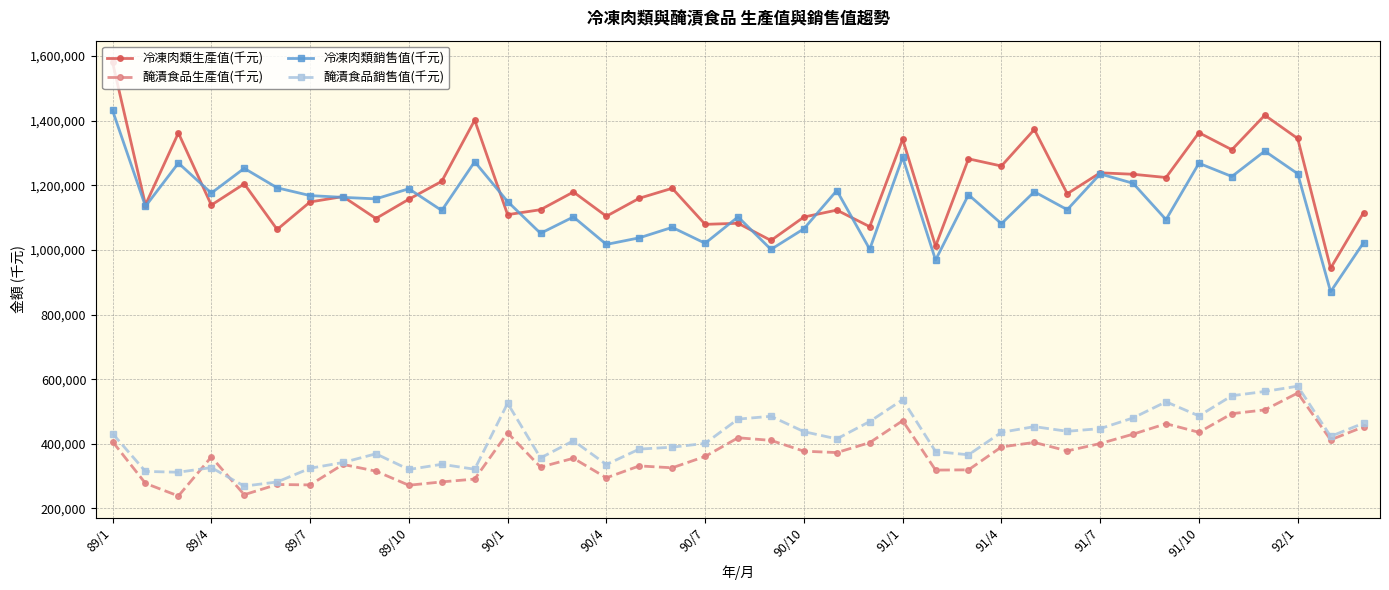

Does the chart display data point markers on the line(s)?

Yes